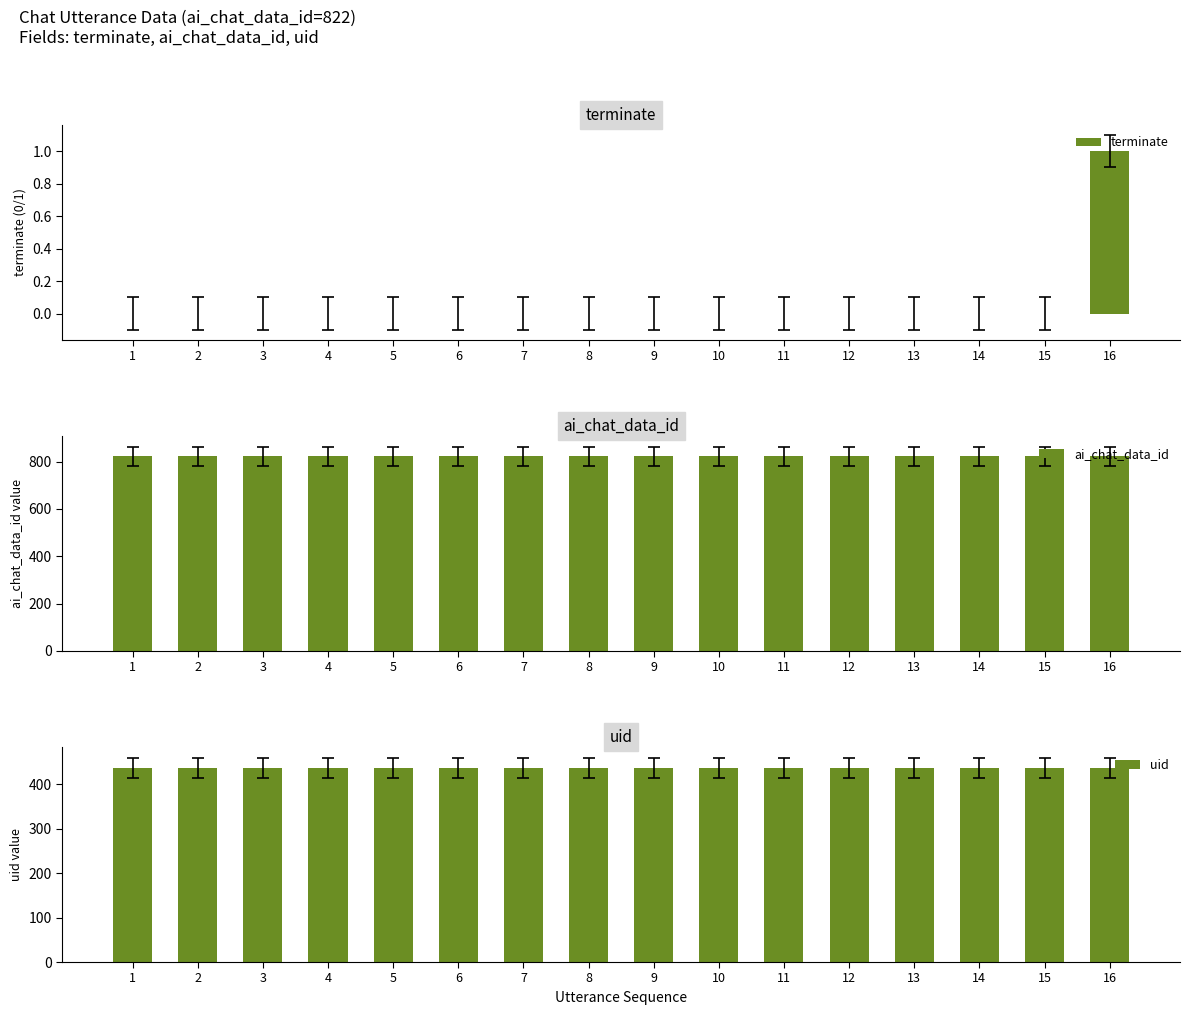

Reading right to left, what are all the values shown in this chart?

terminate: 16=1	15=0	14=0	13=0	12=0	11=0	10=0	9=0	8=0	7=0	6=0	5=0	4=0	3=0	2=0	1=0
ai_chat_data_id: 16=822	15=822	14=822	13=822	12=822	11=822	10=822	9=822	8=822	7=822	6=822	5=822	4=822	3=822	2=822	1=822
uid: 16=437	15=437	14=437	13=437	12=437	11=437	10=437	9=437	8=437	7=437	6=437	5=437	4=437	3=437	2=437	1=437